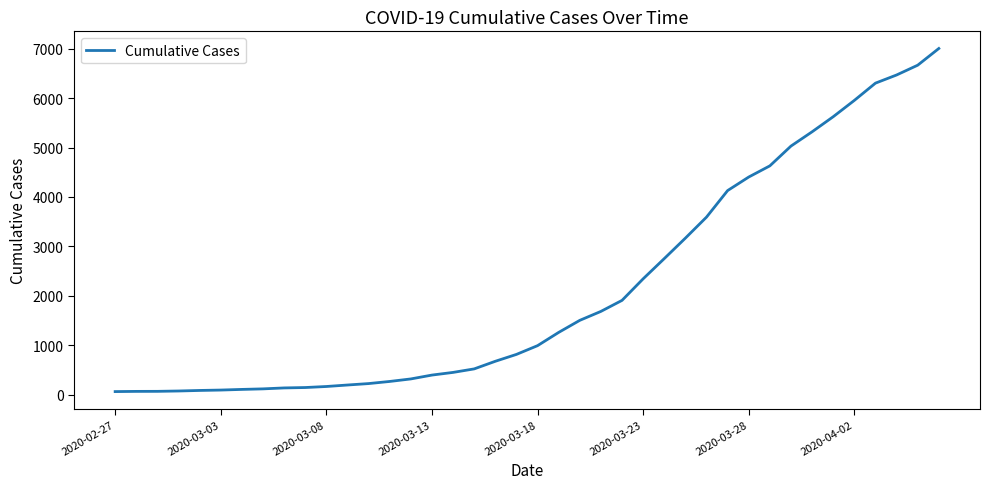

What is the maximum value shown in the chart?

7004